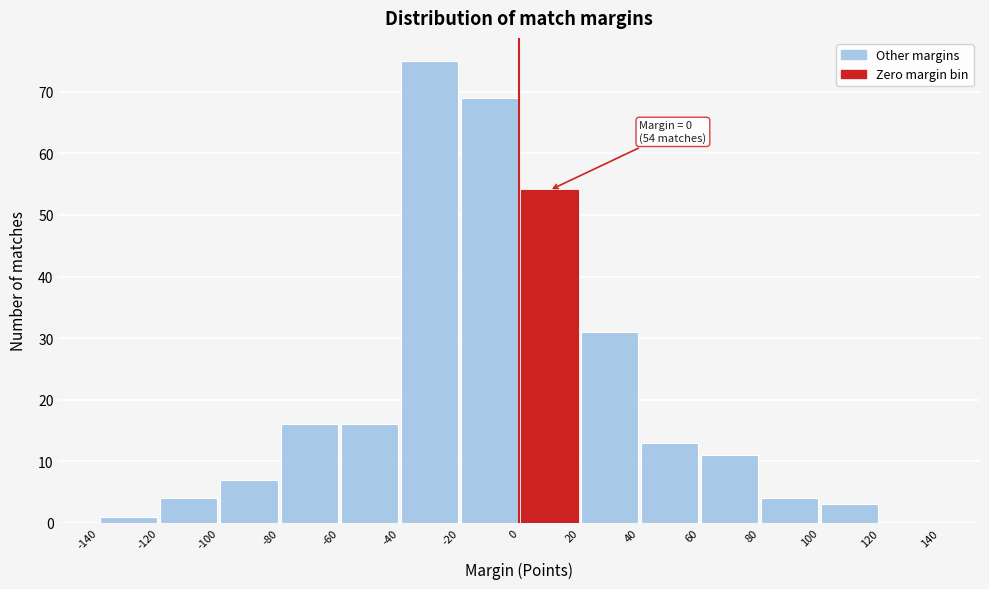

Which range on the x-axis has the tallest bar?

-40 to -20